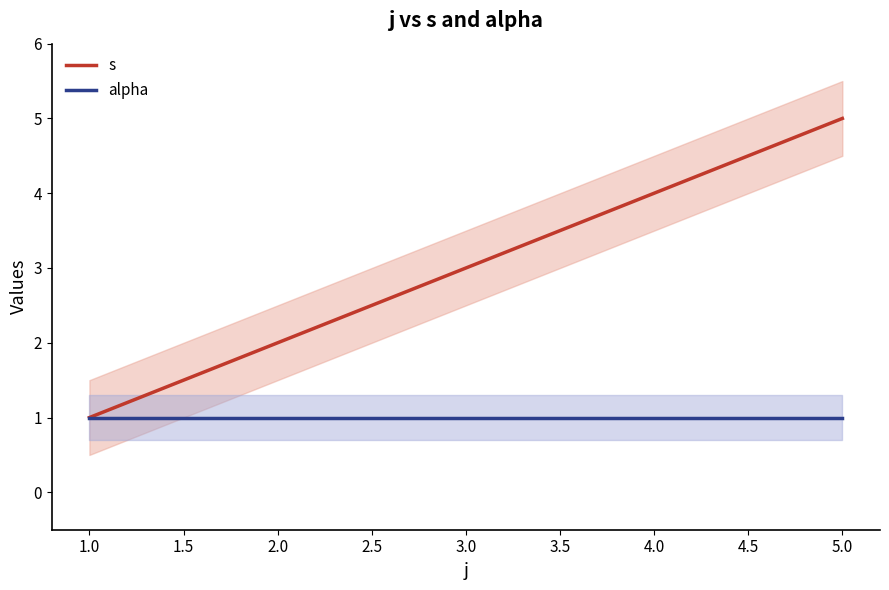

Which category has the highest value in the s series?

5.0